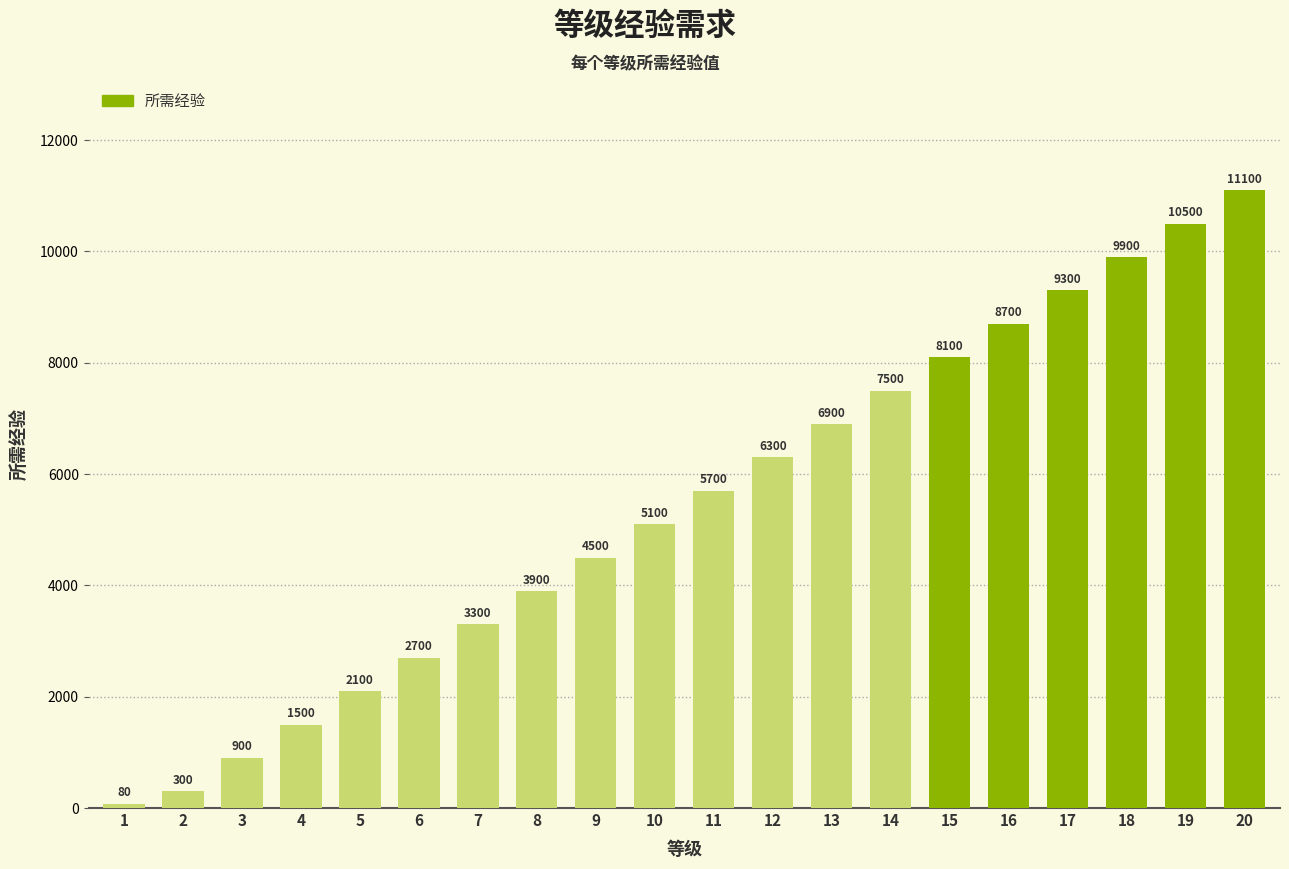

At which label is the value closest to 5590?

11